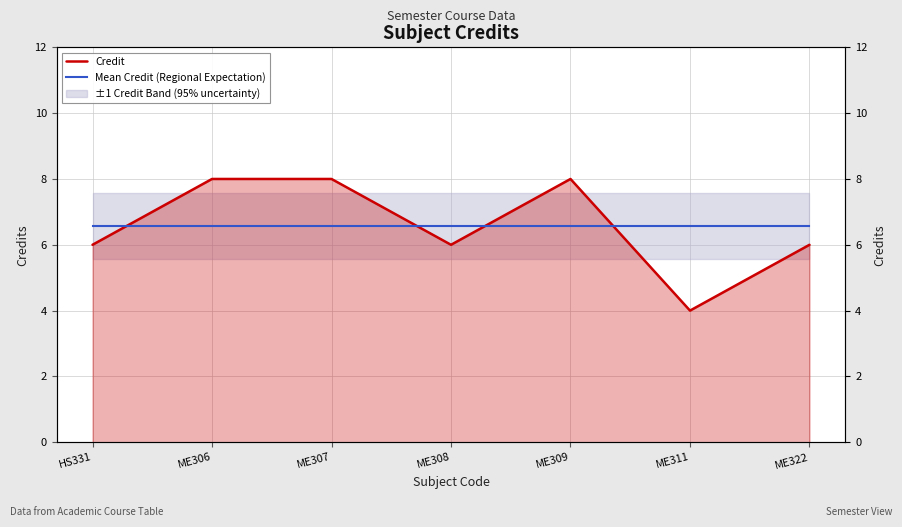

Rank the series by their maximum value, from lowest to highest.

Mean Credit (Regional Expectation), Credit